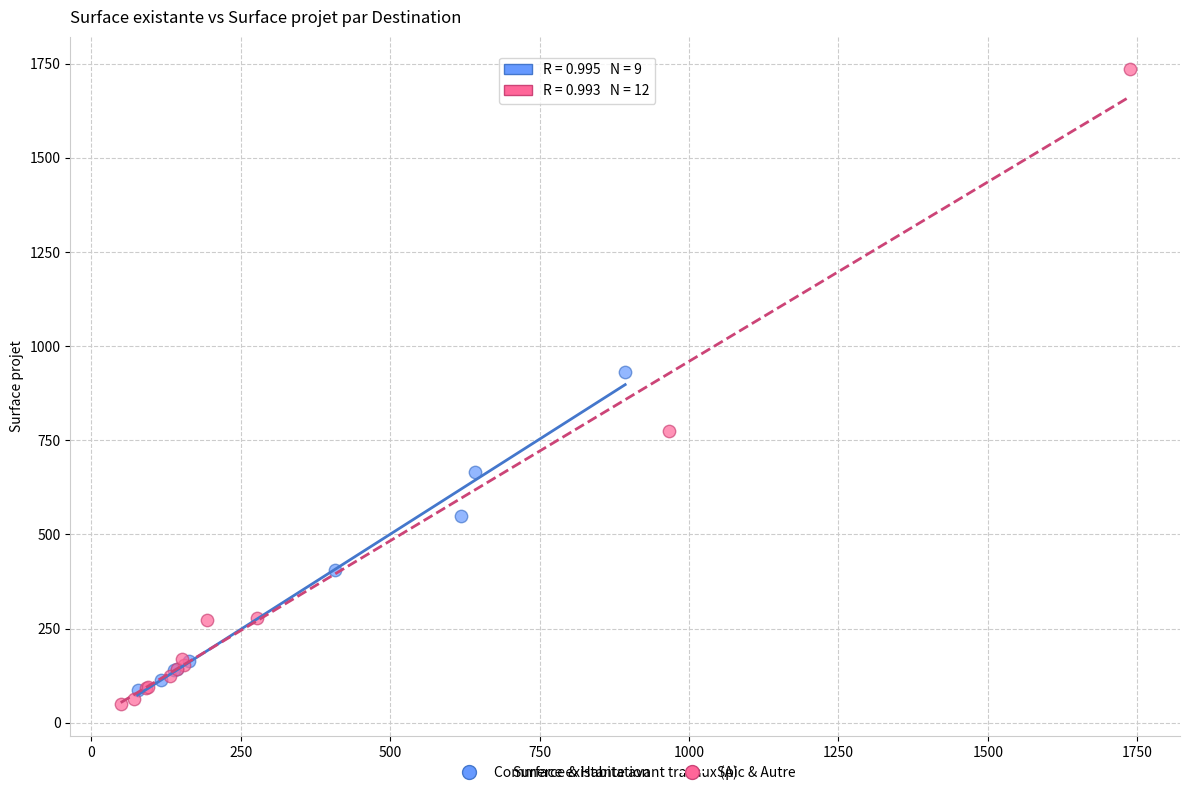

Which series contains the highest Y value?

Spic & Autre